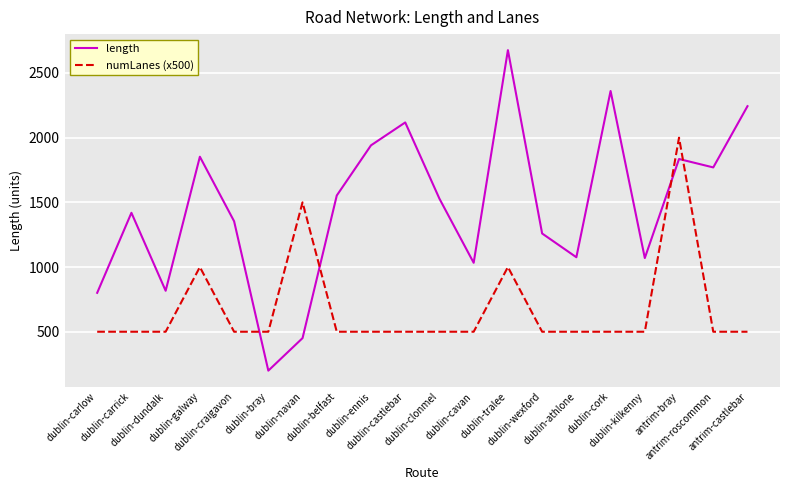

True or false: length and numLanes (x500) intersect in this chart.

True